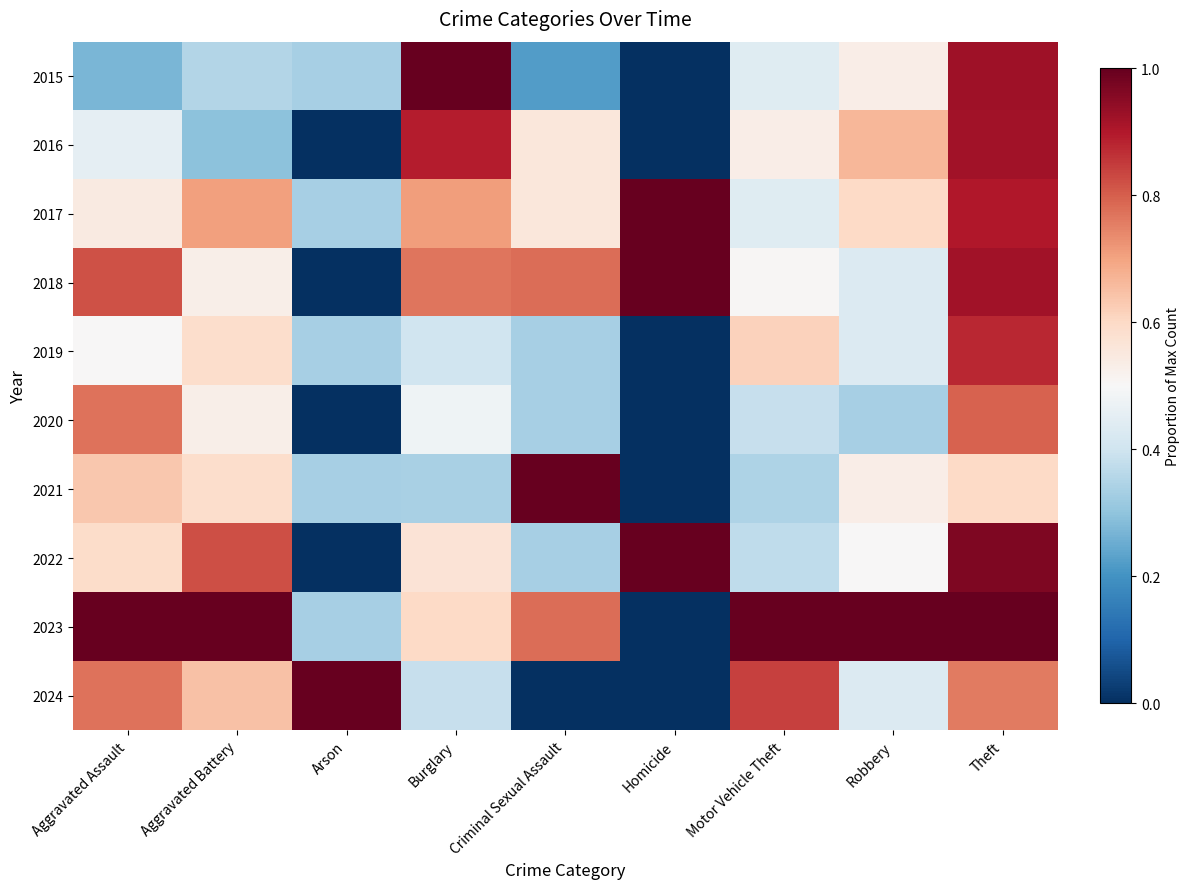

What is the maximum value shown in the chart?

1.0